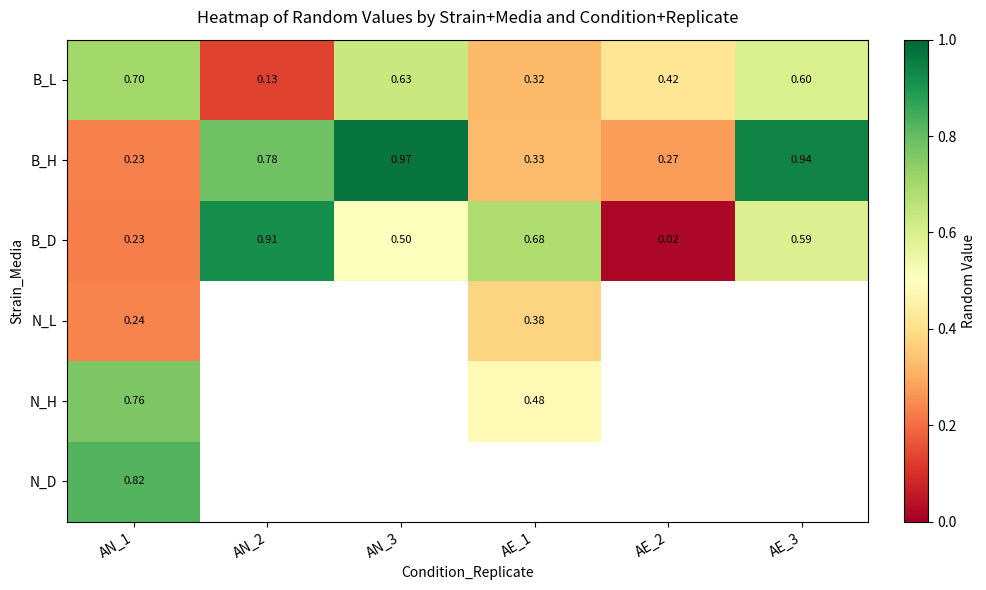

What is the difference between the highest and lowest values at AE_2?

0.4